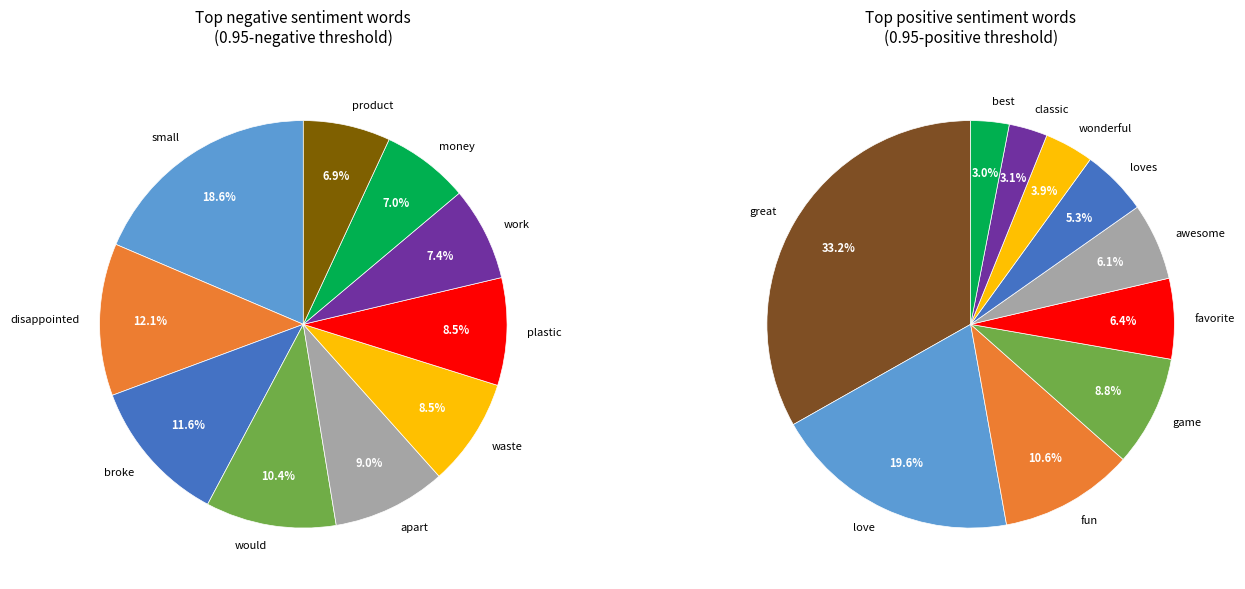

To the nearest percent, what is the difference between the disappointed and broke slice percentages?

1%